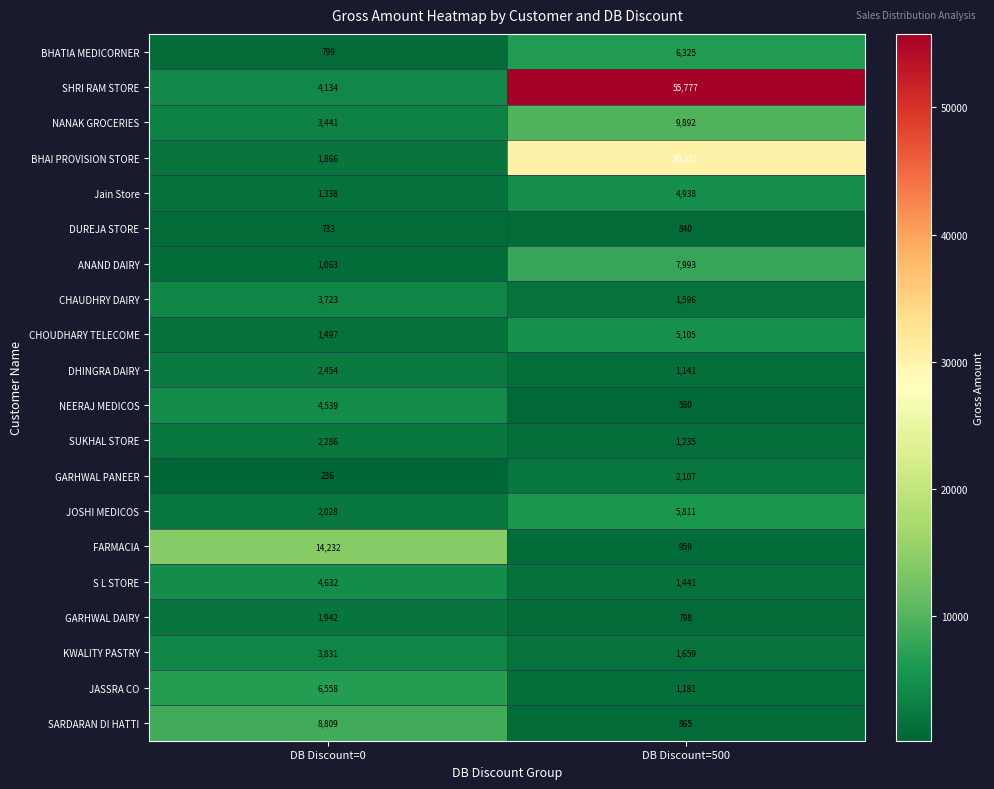

What is the difference between the highest and lowest values at DB Discount=0?

13996